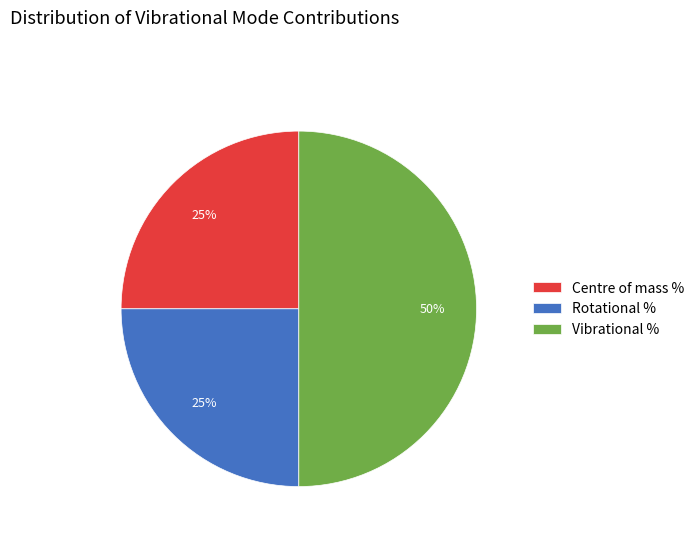

To the nearest percent, what is the difference between the largest and smallest slice percentages?

25%